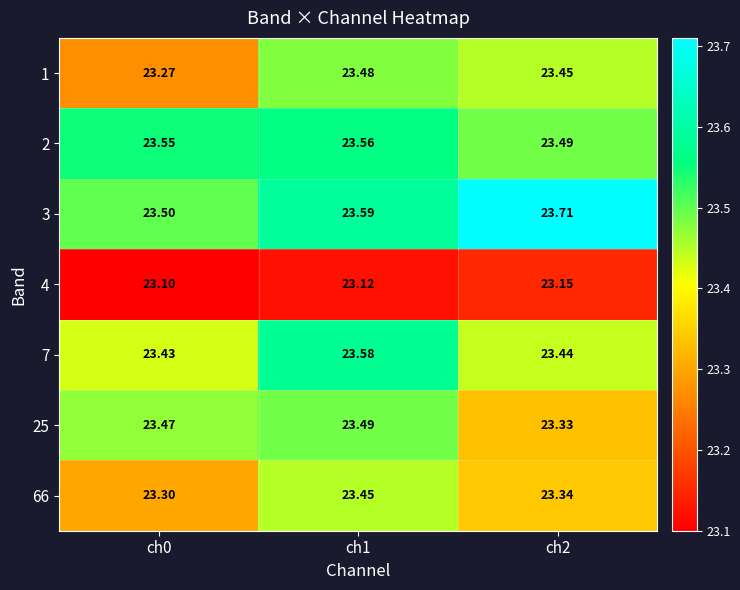

Is the value of 3 at ch2 greater than the value of 66 at ch1?

Yes